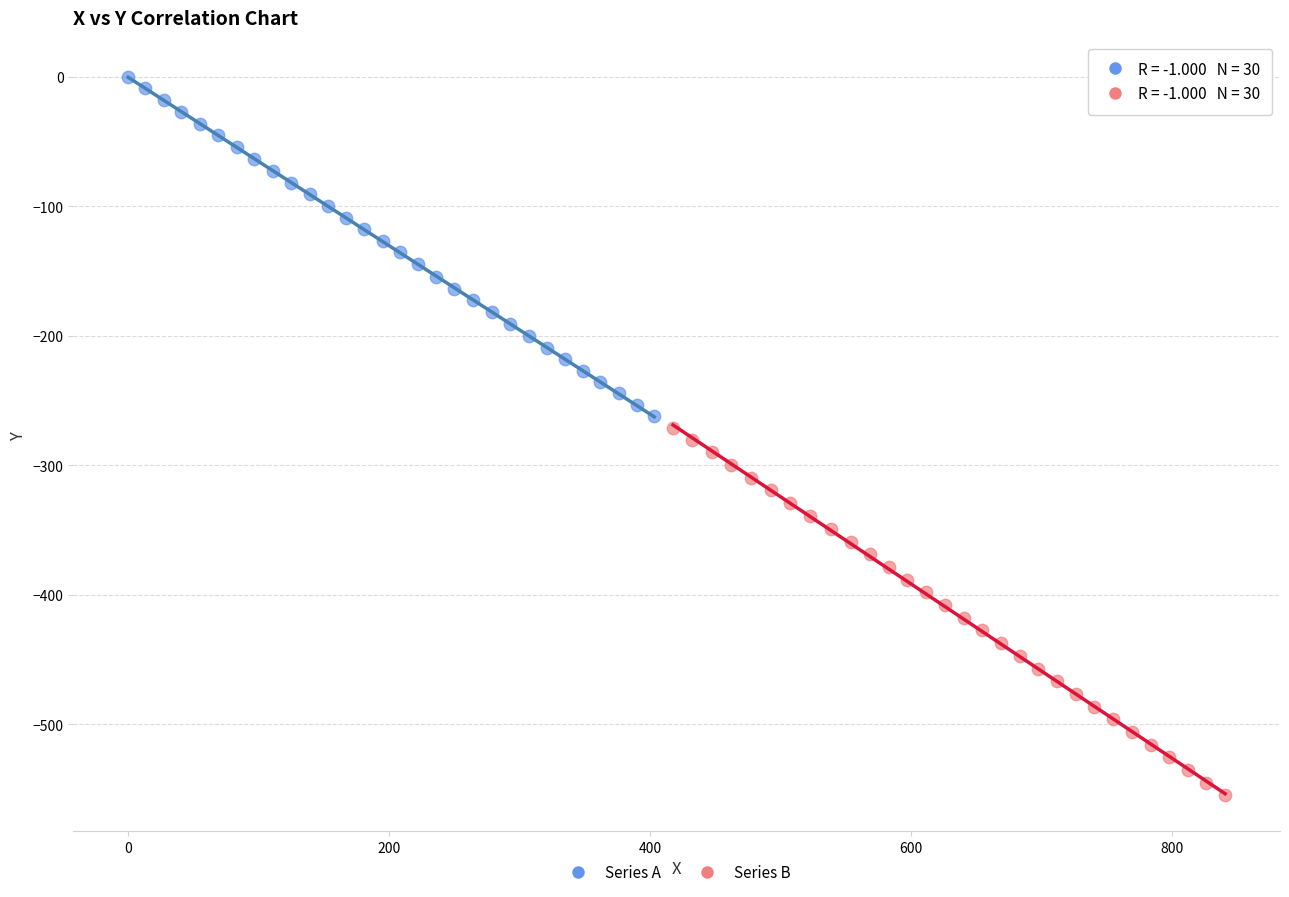

Which series contains the highest Y value?

Series A